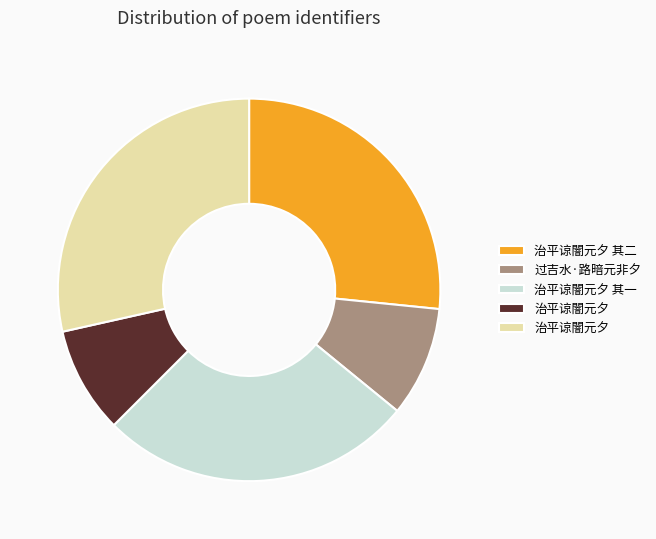

Does any single category account for the majority?

No